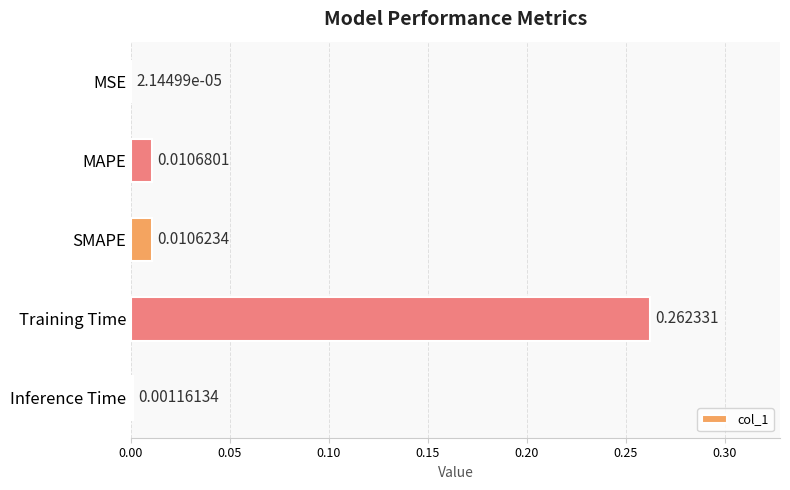

At which category does the chart reach its peak across all series?

Training Time